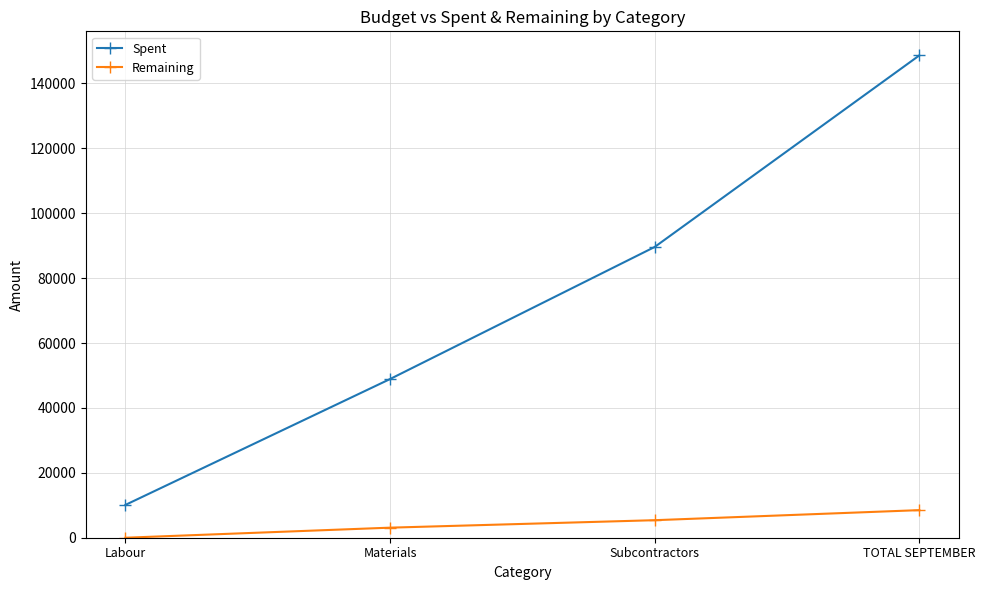

At which category is the sum across all series the highest?

TOTAL SEPTEMBER